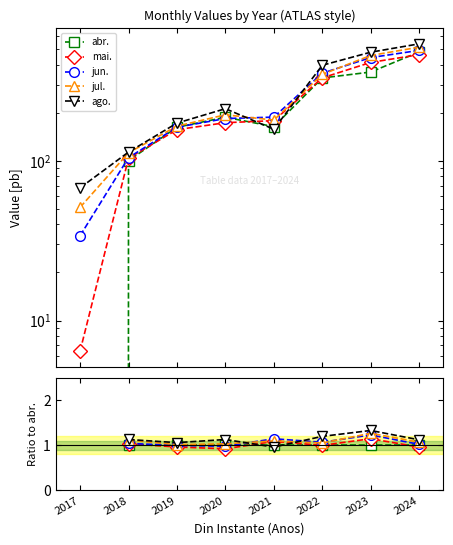

How many values in the mai. series are below 1?

3